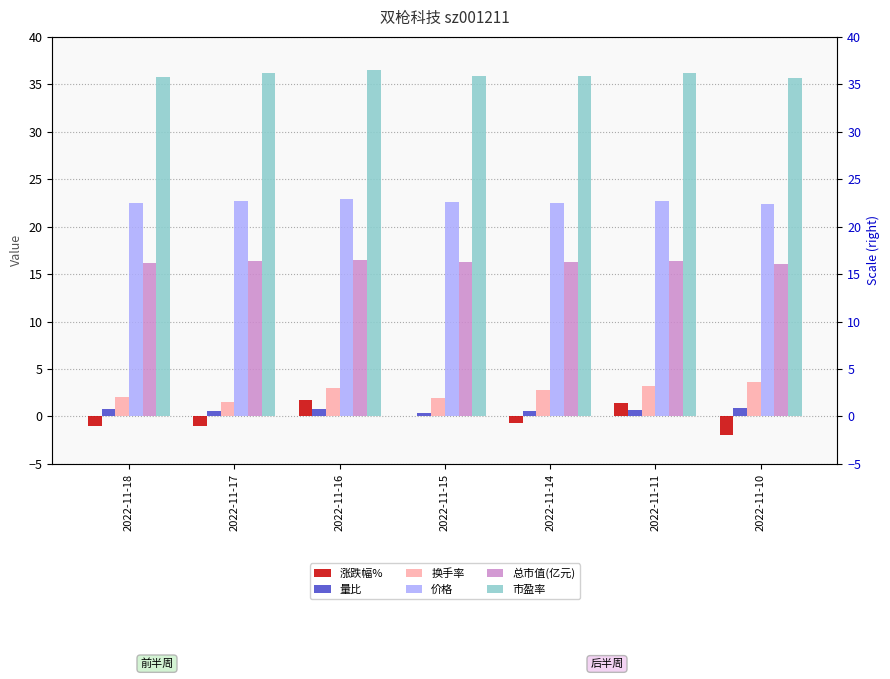

What is the spread (max minus min) of values at 2022-11-14?

36.6